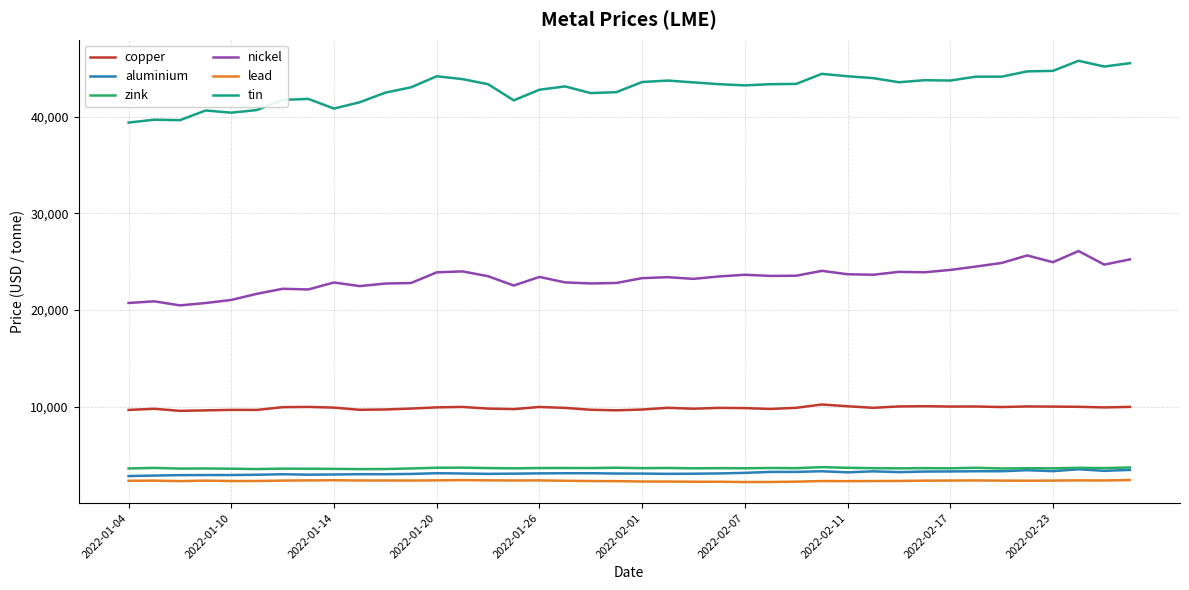

True or false: aluminium and copper cross at least once.

False